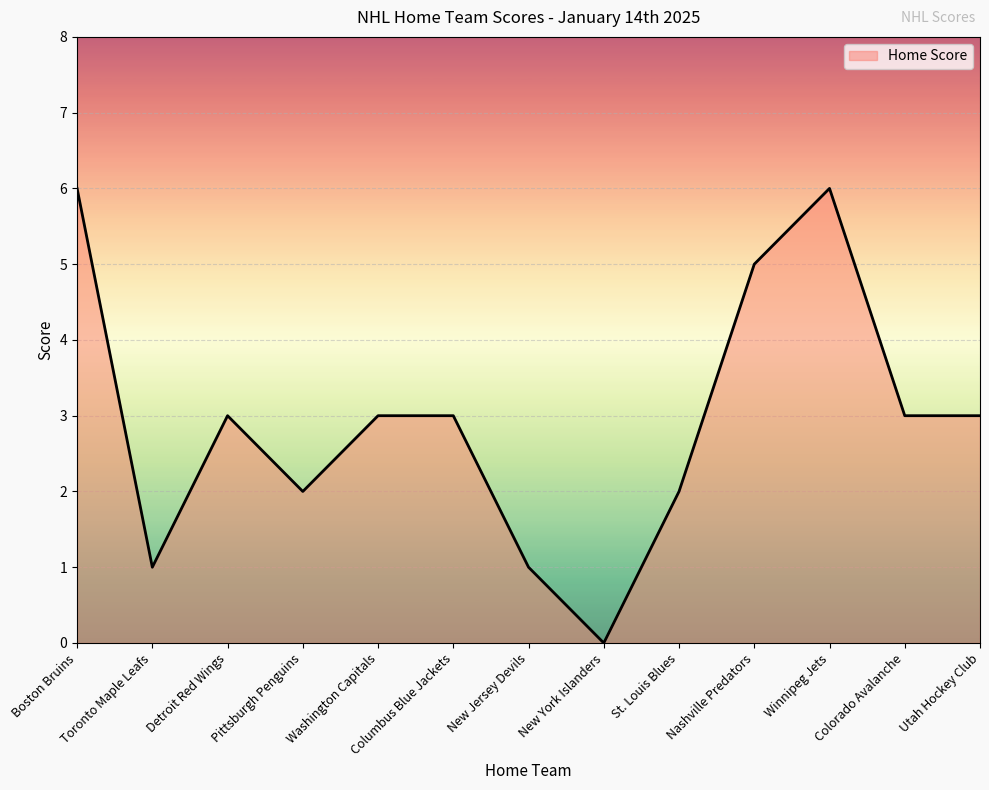

What is the change in value from Nashville Predators to Winnipeg Jets?

+1